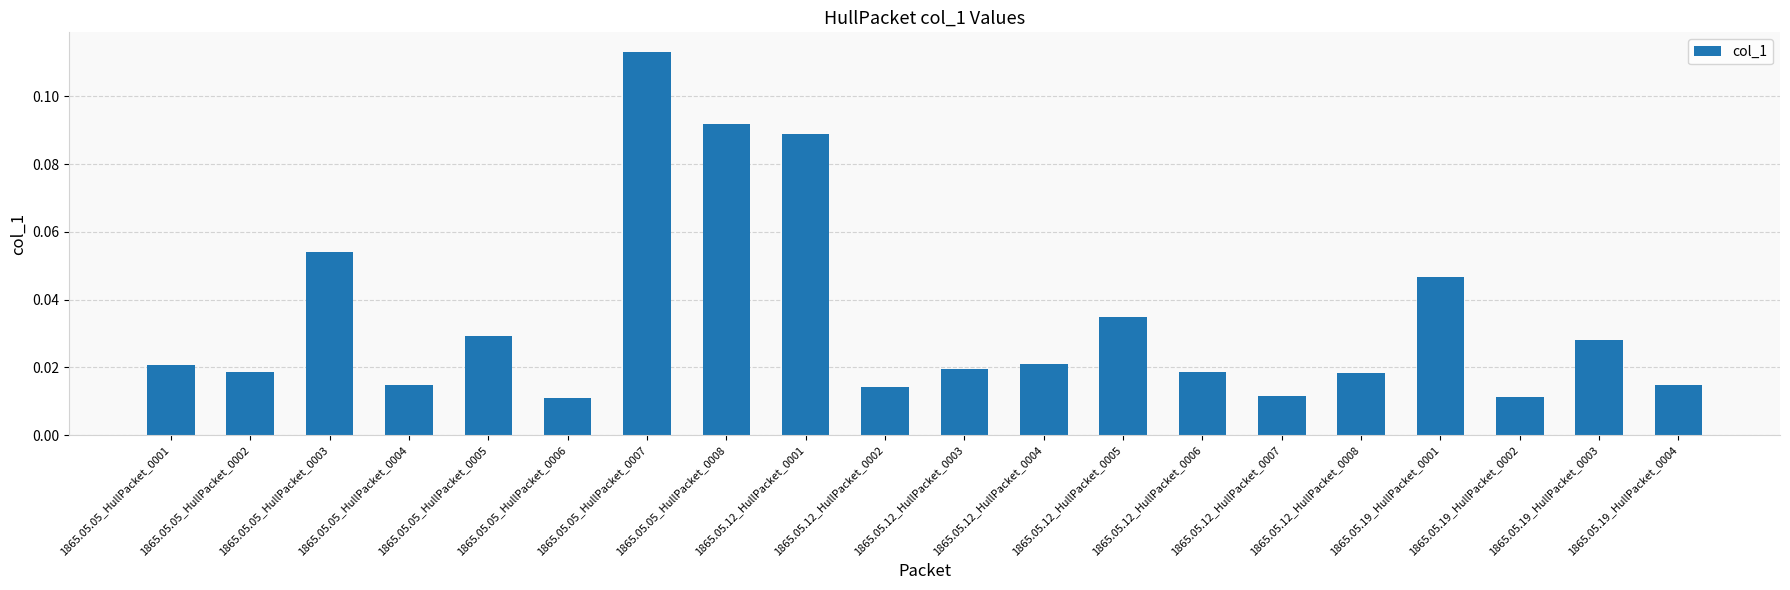

What is the label of the 17th bar from the left?

1865.05.19_HullPacket_0001